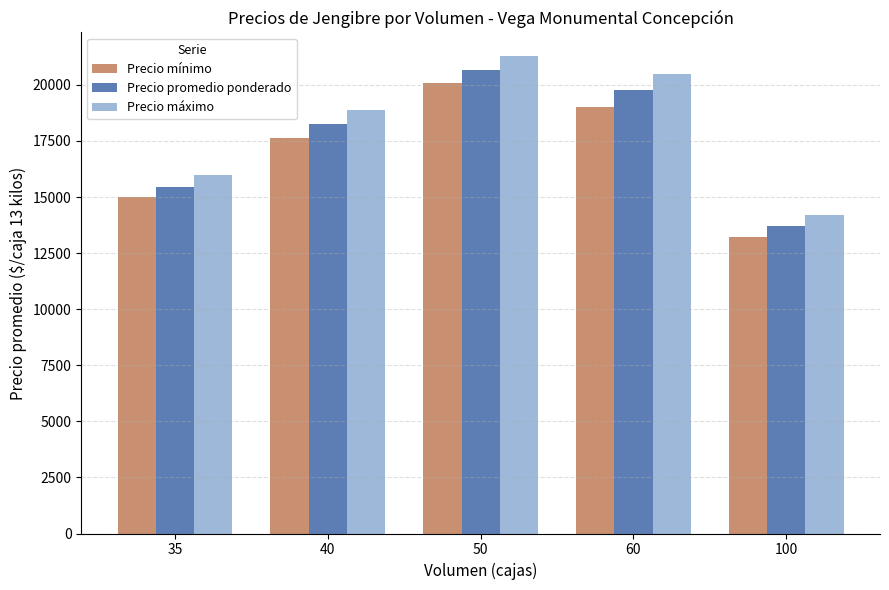

What is the difference between the maximum and second lowest values in the Precio promedio ponderado series?

5226